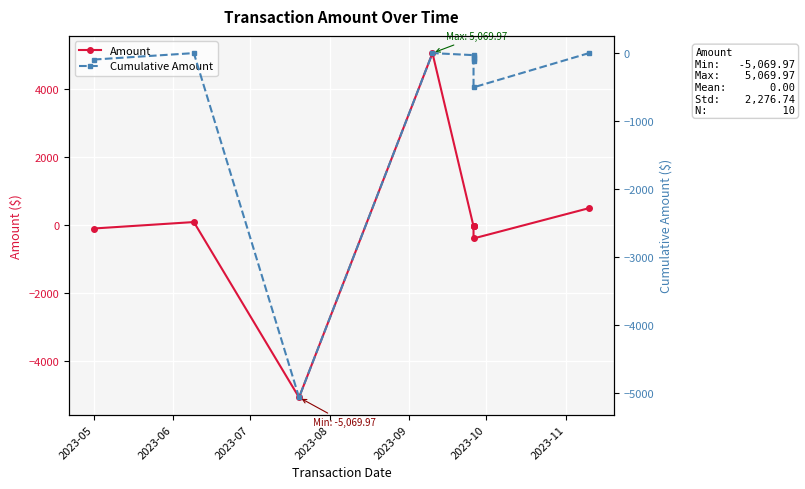

Where is the first local minimum for Cumulative Amount?

2023-07